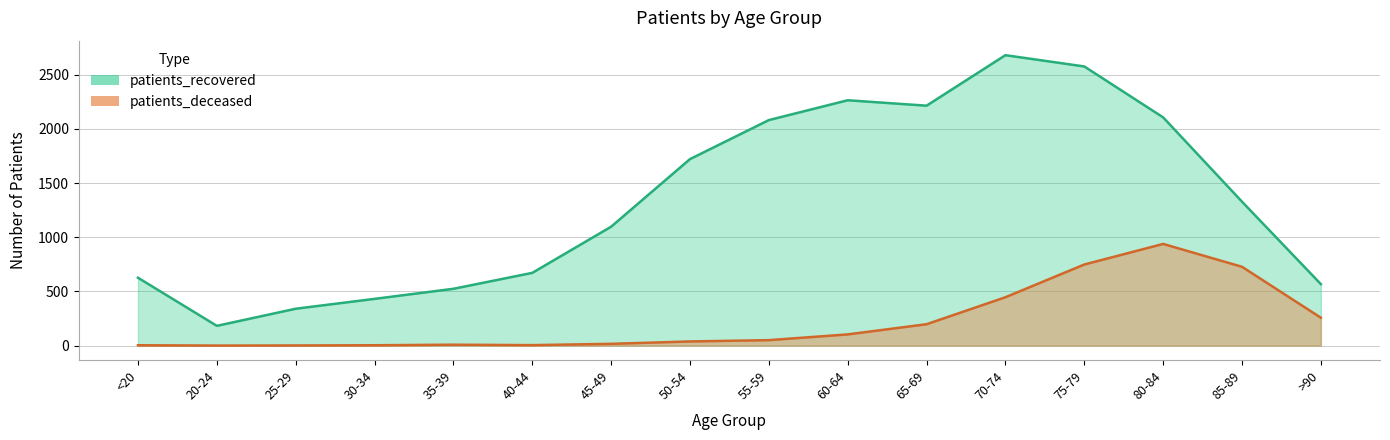

The patients_recovered series shows 2264 at 60-64. True or false?

True